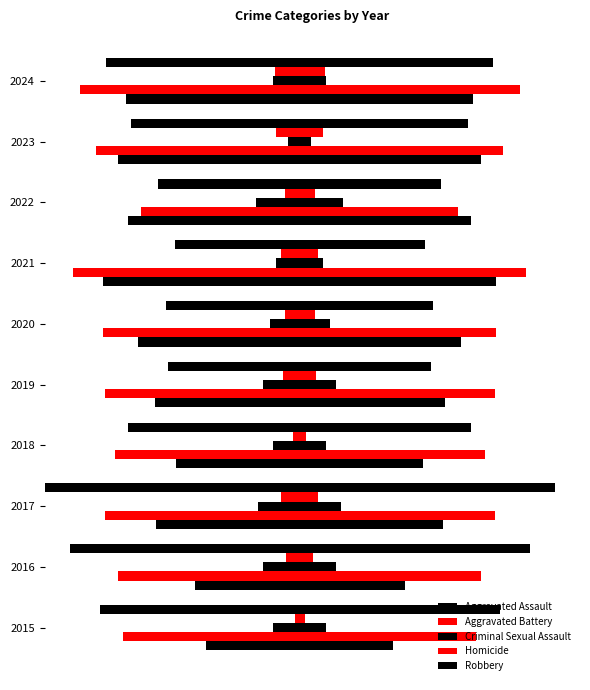

How many bars are there in total?

50